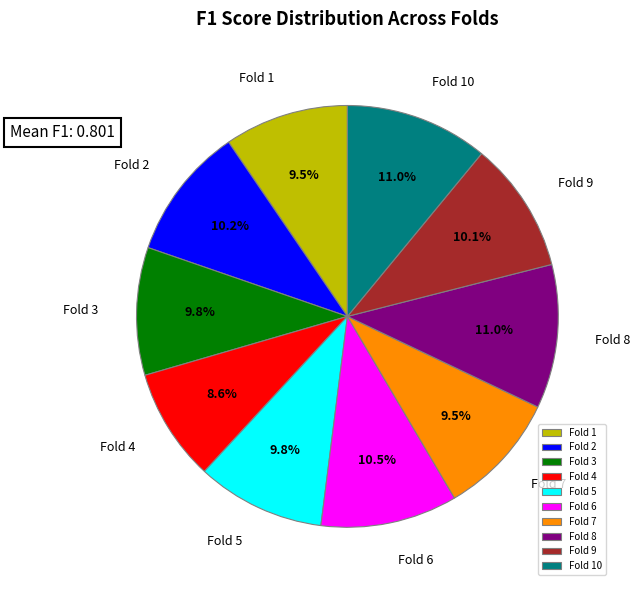

What percentage is the Fold 3 slice, to the nearest percent?

10%